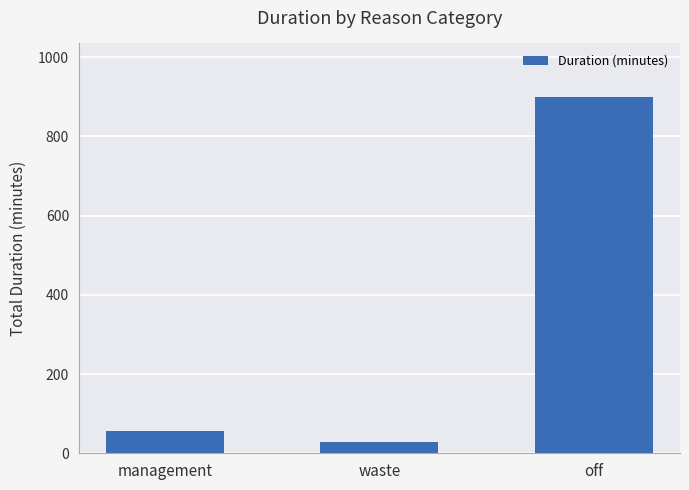

Count the number of categories in the chart.

3